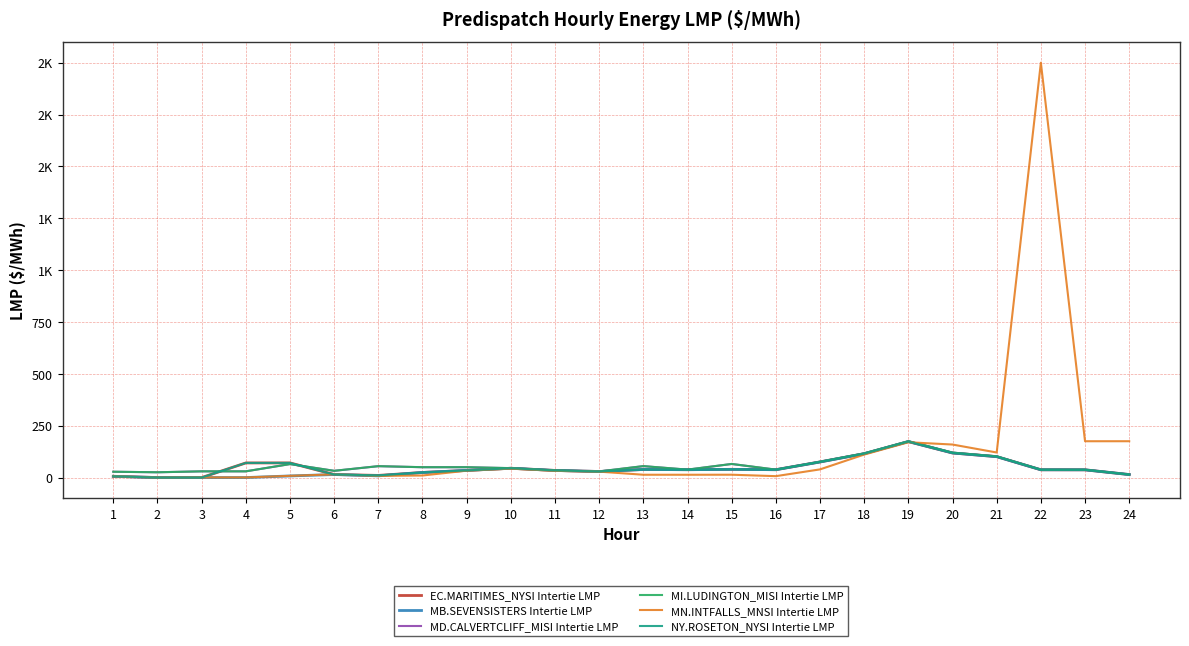

What is the value of the MB.SEVENSISTERS Intertie LMP point at the 7th from the left?

8.2